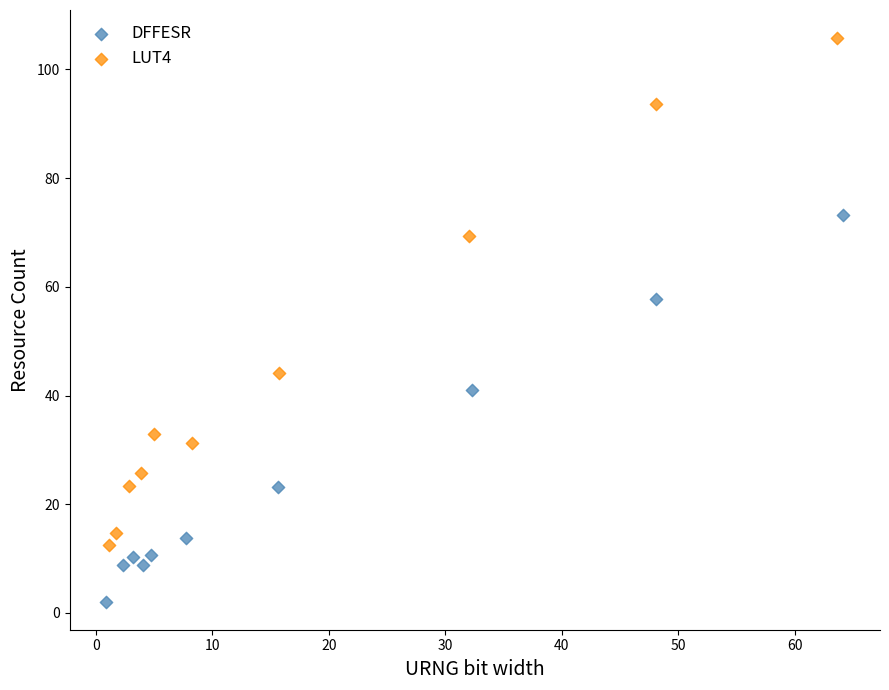

Which series reaches the maximum Y coordinate?

LUT4